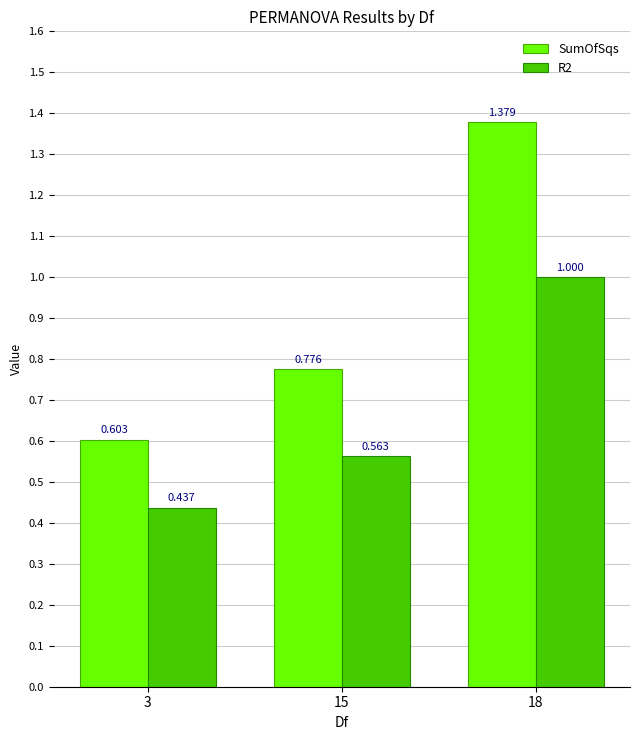

Between 3 and 15, which series saw the biggest shift?

SumOfSqs